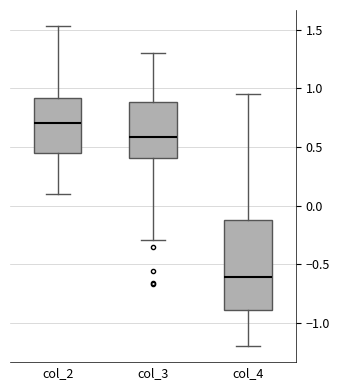

Comparing the boxes themselves (not the whiskers), which one is the tallest?

col_4